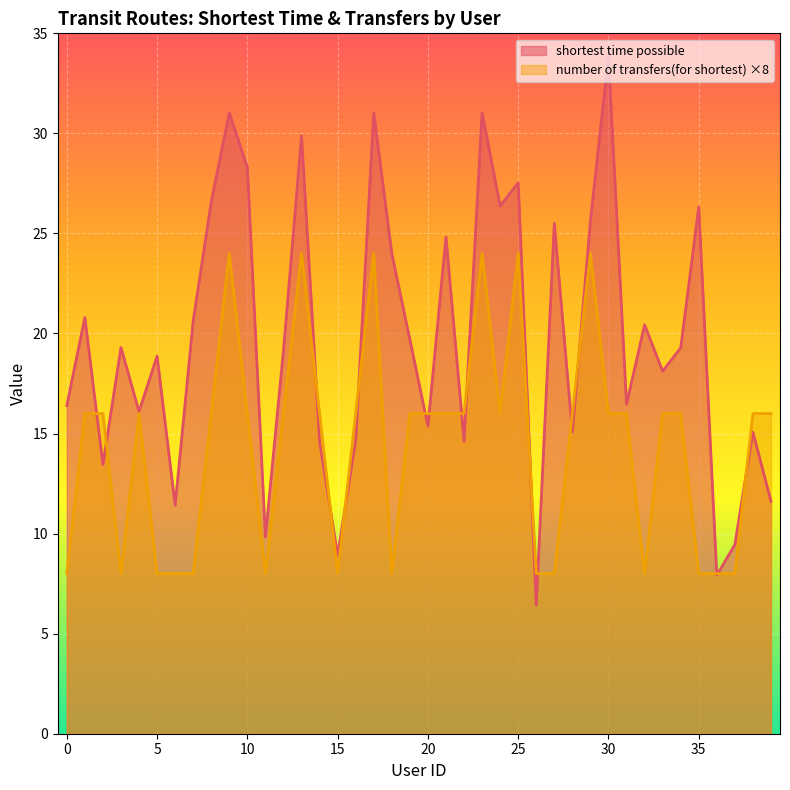

How many lines are shown in the chart?

2